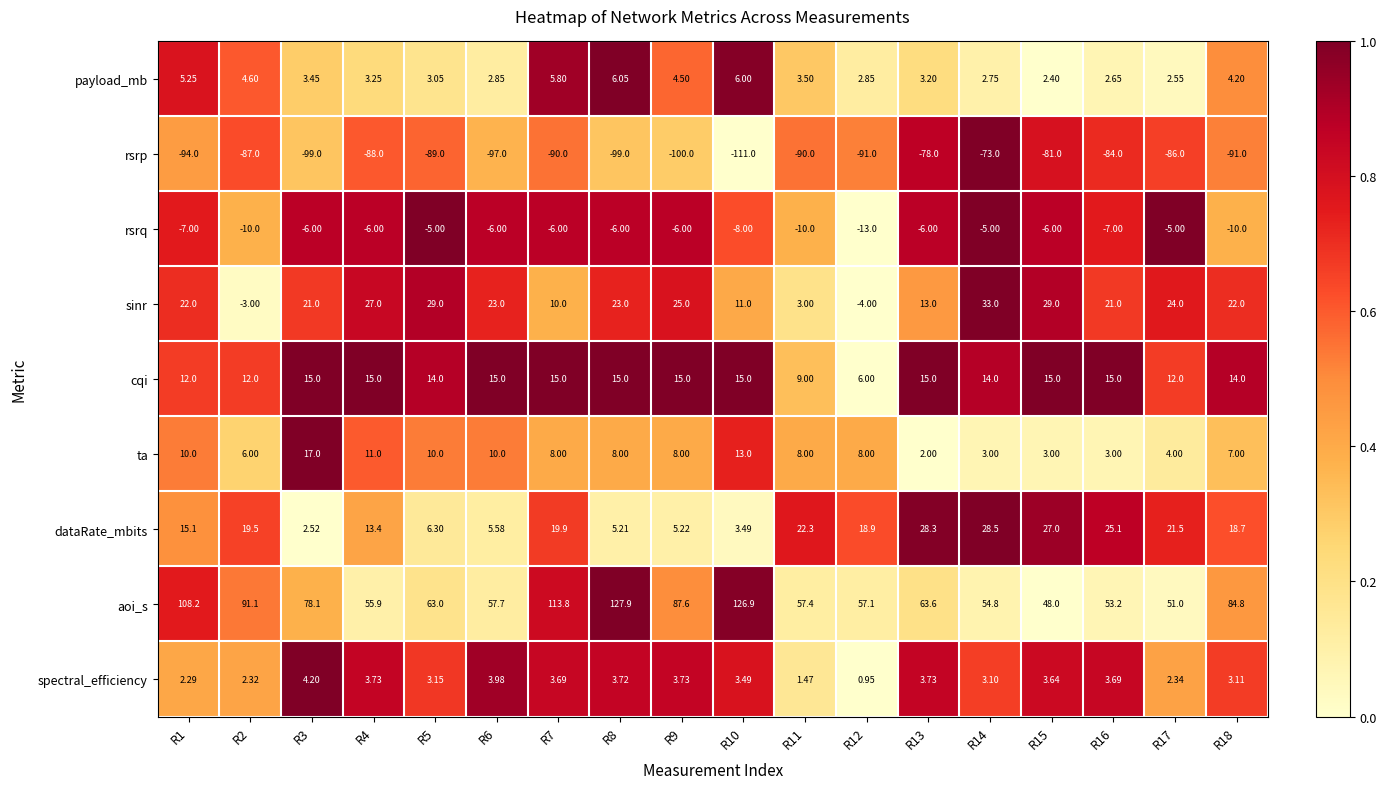

Which series has the largest range (max minus min)?

aoi_s